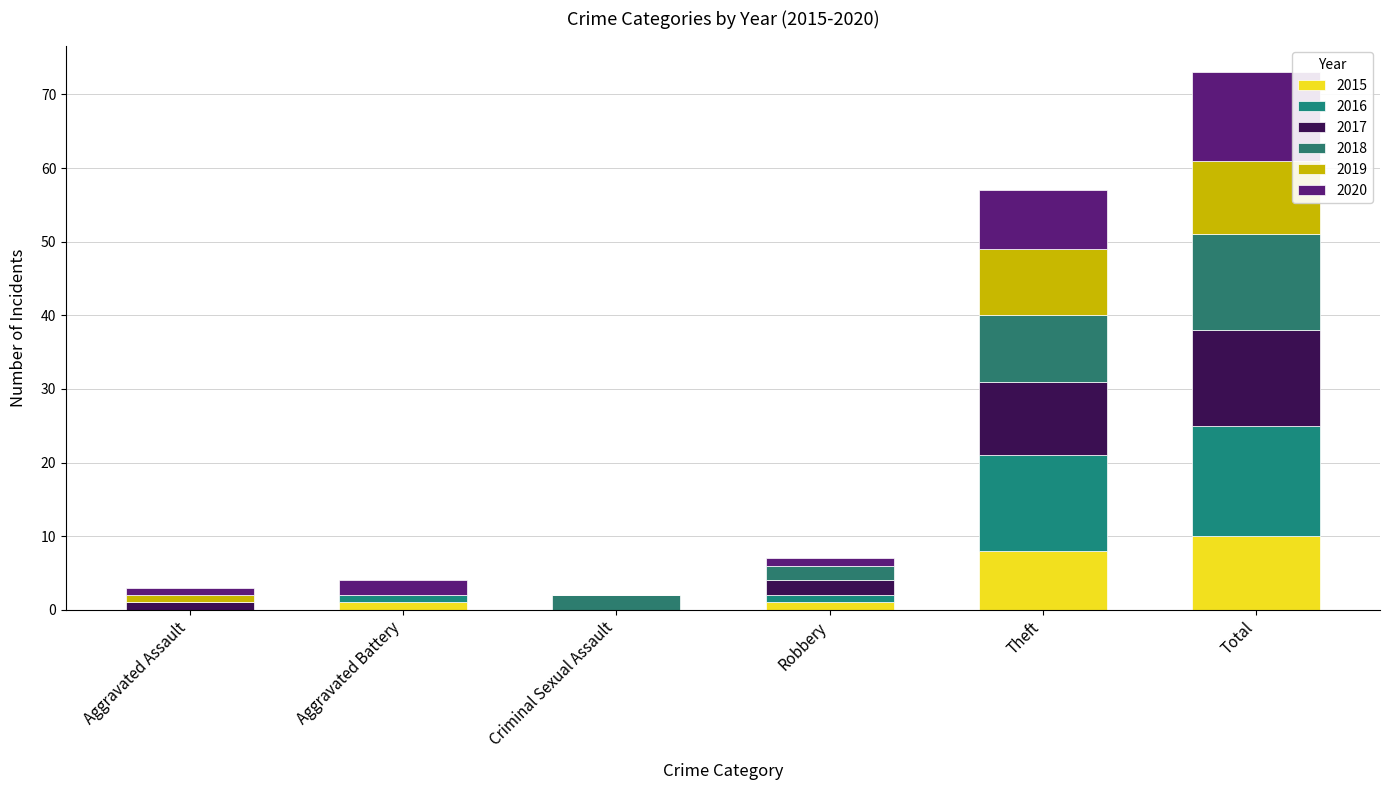

What is the difference between the 2017 values at Aggravated Battery and Theft?

10